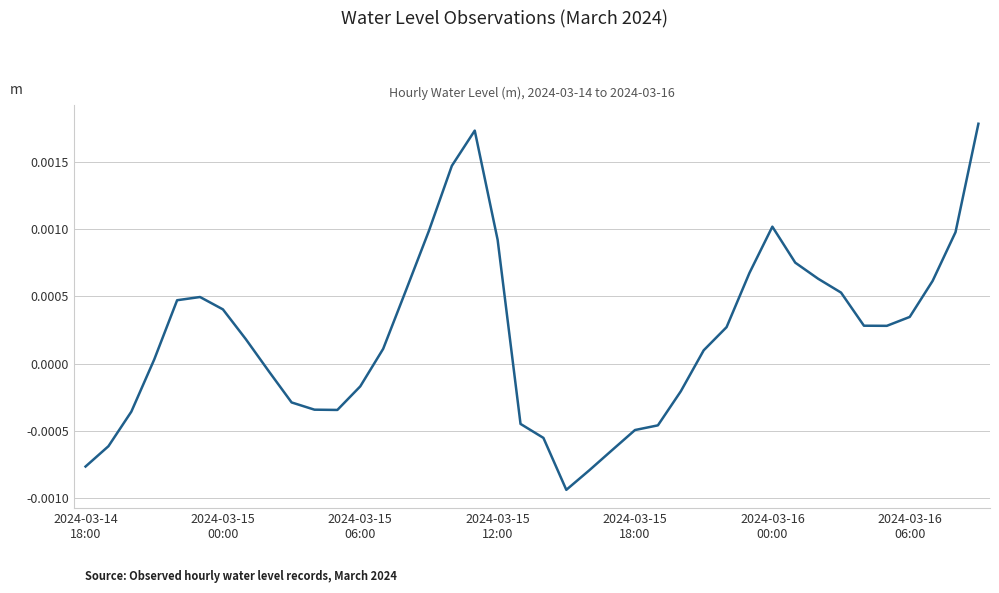

How many values are above zero?

24